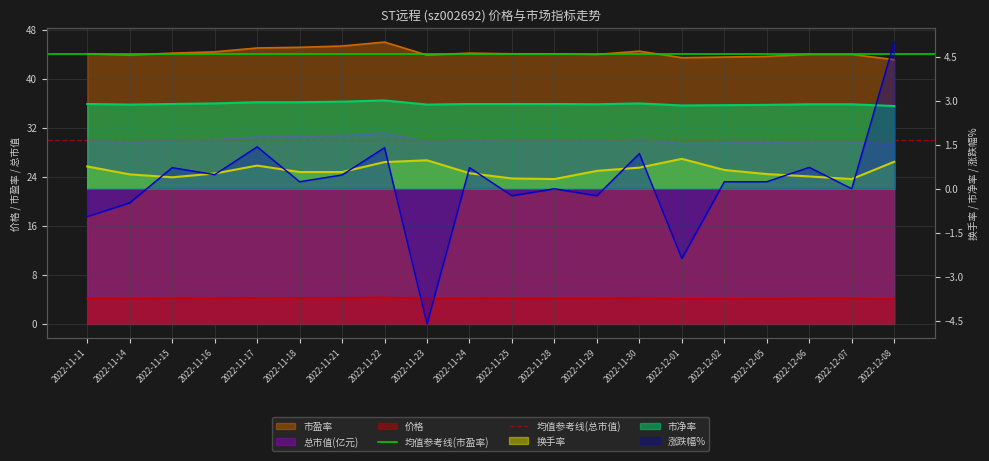

At how many categories does at least one series exceed 40?

2